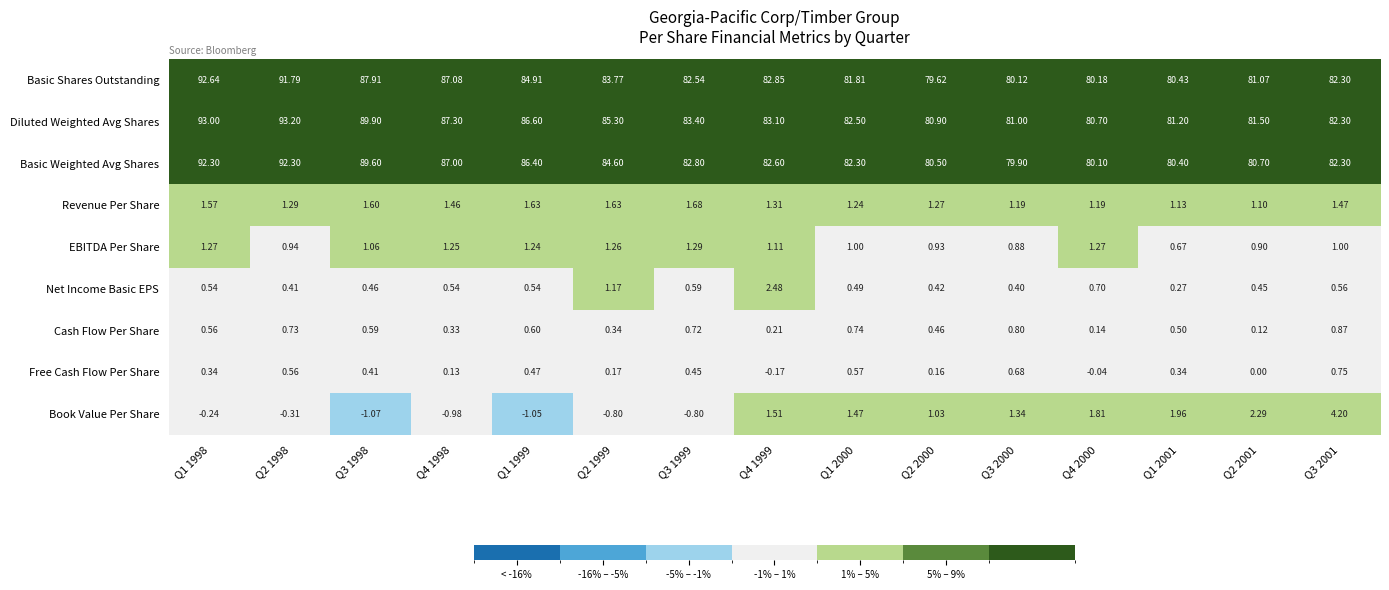

Between Q1 1998 and Q2 1999, which series saw the biggest shift?

Basic Shares Outstanding